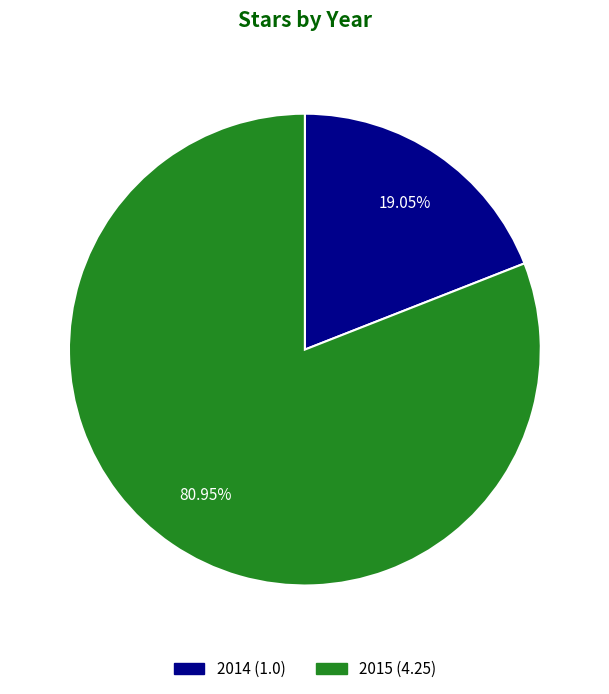

Combined, what portion of the pie is 2014 and 2015?

100.0%